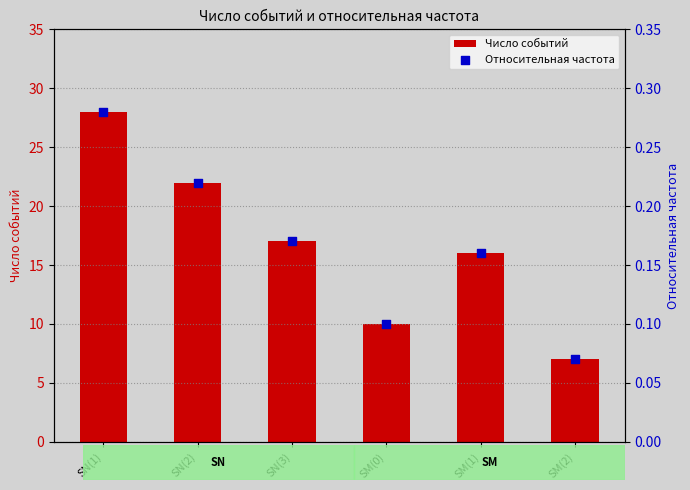

What is the total value across all series at SN(1)?

28.3